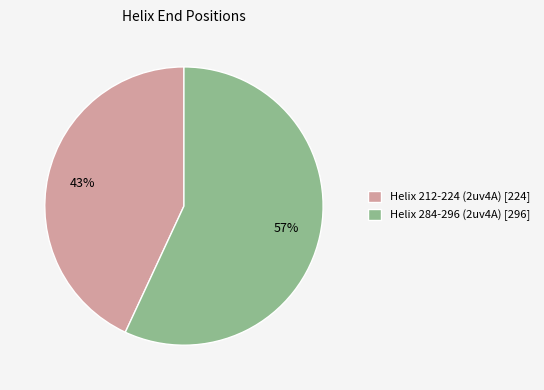

Which slice is the smallest?

Helix 212-224 (2uv4A)